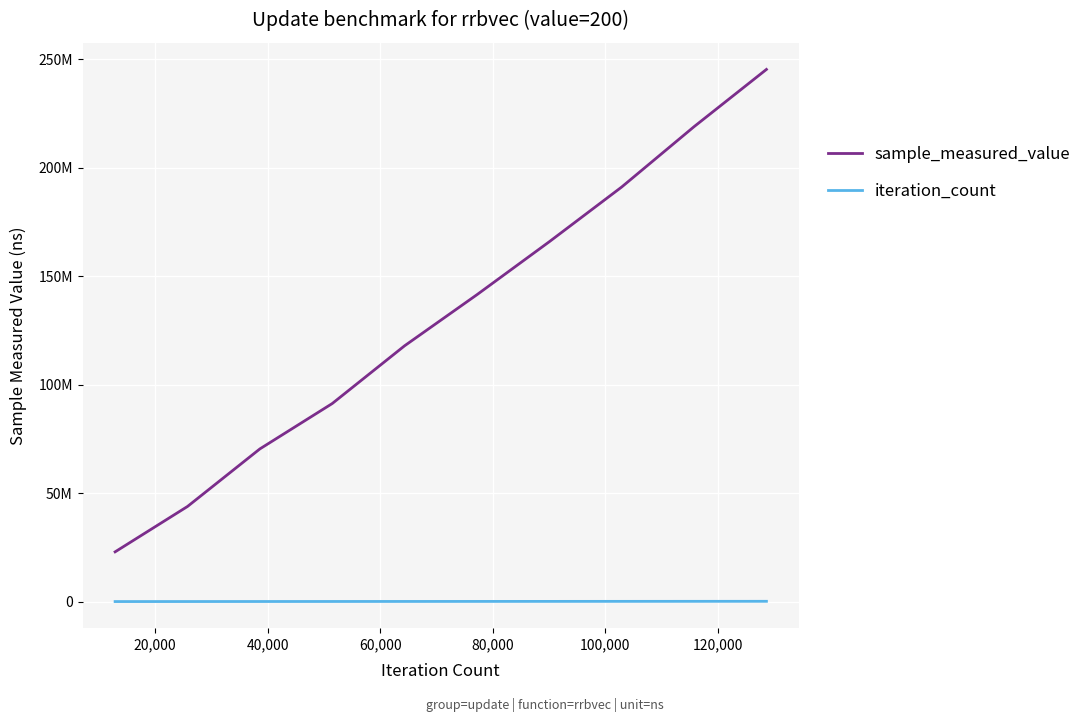

At which label does iteration_count first exceed 77202?

120,000